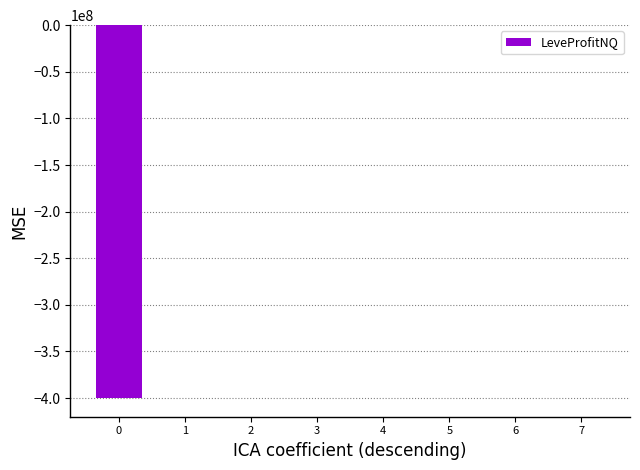

True or false: the data shows -399999888.0 at 0.

True